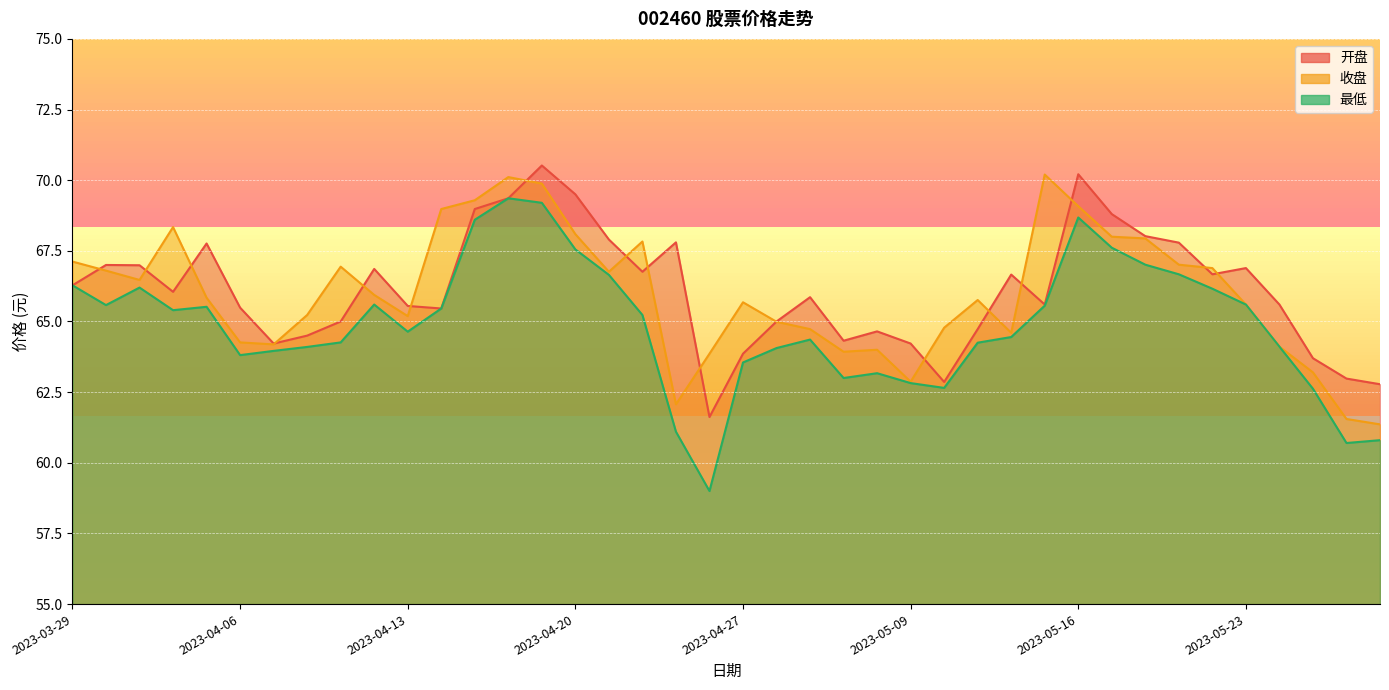

Which label corresponds to the smallest value in the chart?

2023-04-26